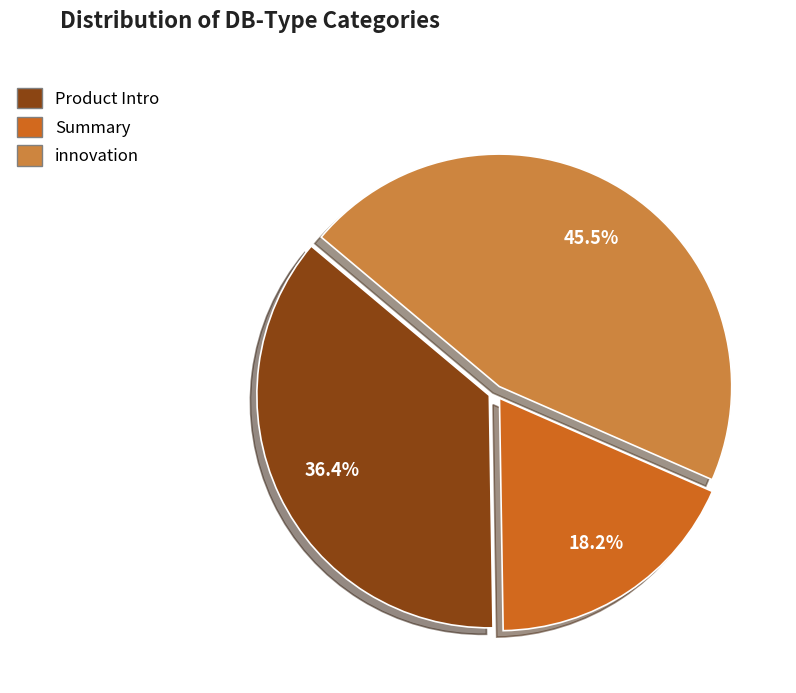

Which slice is the largest?

innovation